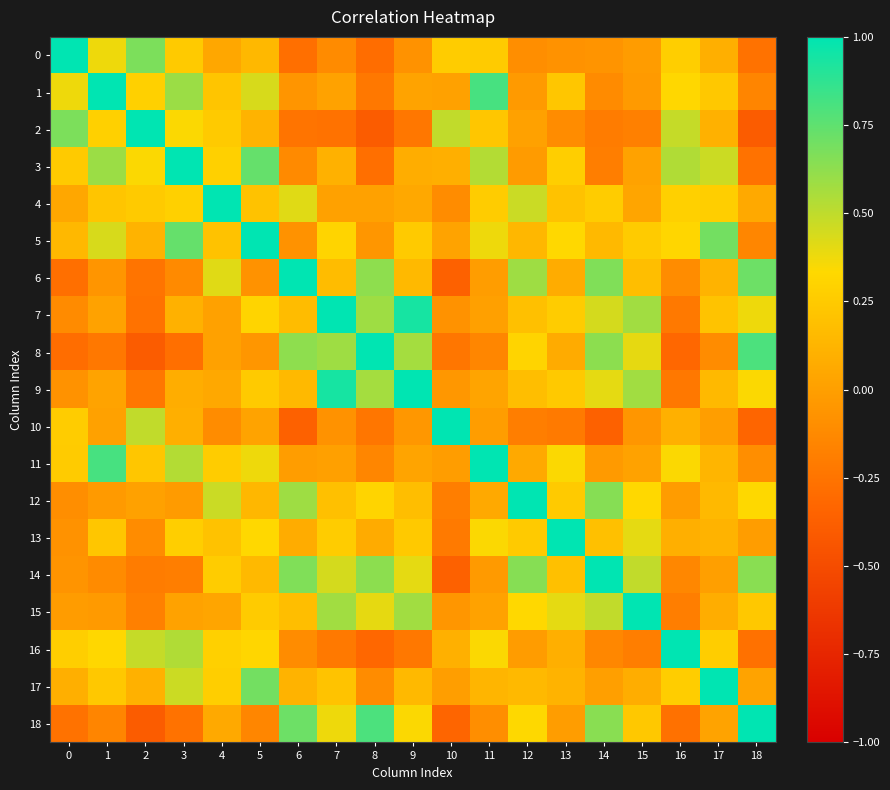

What is the spread (max minus min) of values at 15?

1.2